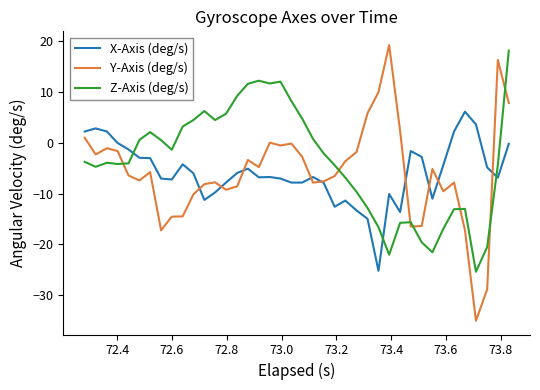

True or false: X-Axis (deg/s) and Y-Axis (deg/s) intersect in this chart.

True